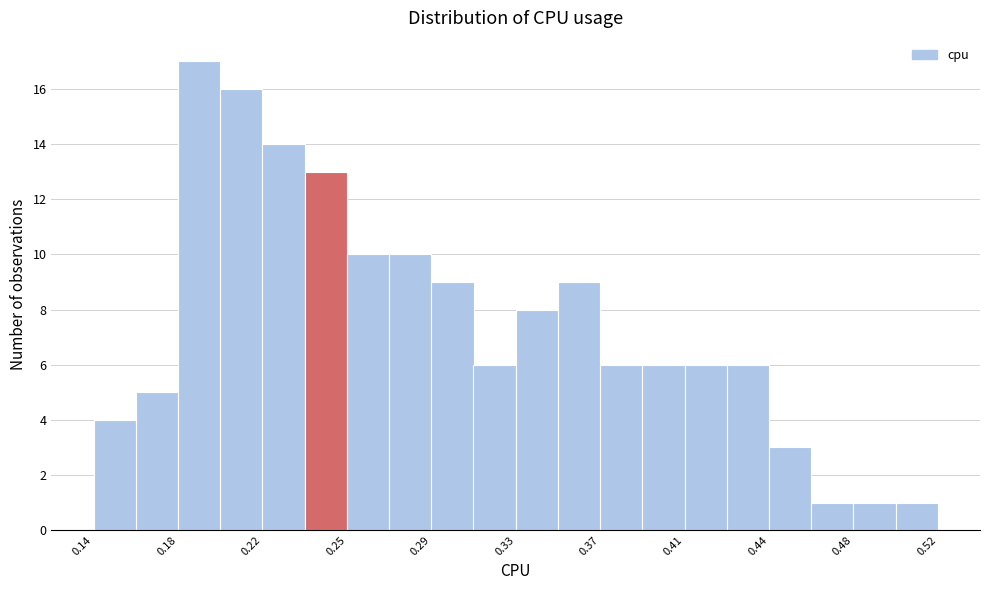

Read against the x-axis, roughly where is the centre of the tallest bar?

0.190